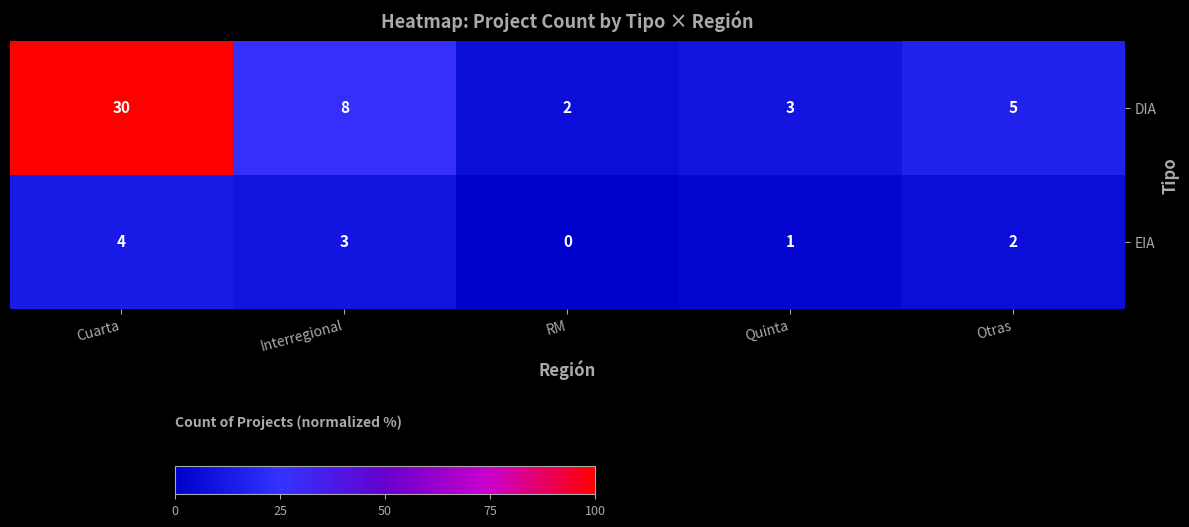

At which category is the sum across all series the highest?

Cuarta